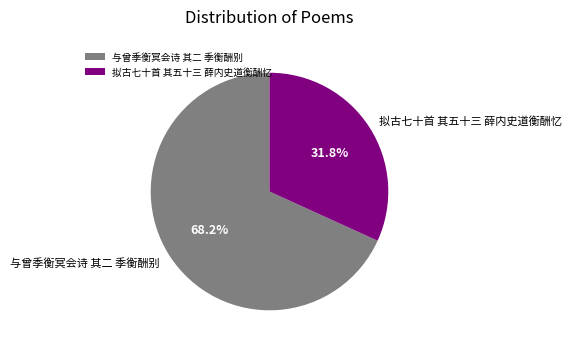

True or false: 拟古七十首 其五十三 薛内史道衡酬忆 accounts for 32% of the total.

True